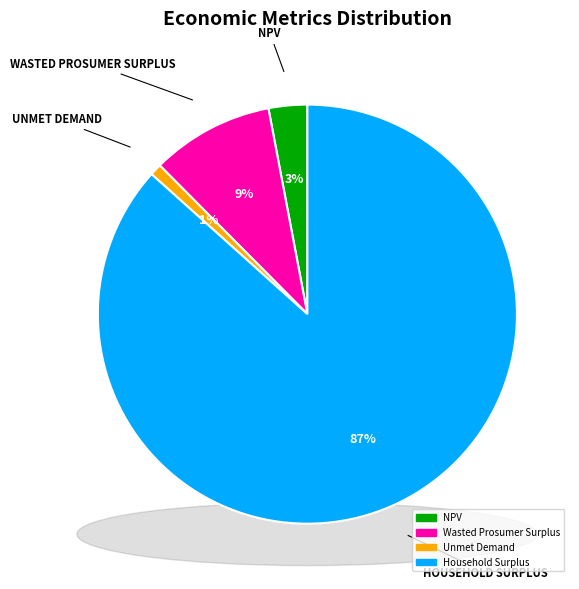

What is the change in value from Wasted Prosumer Surplus to Unmet Demand?

-11924055.9